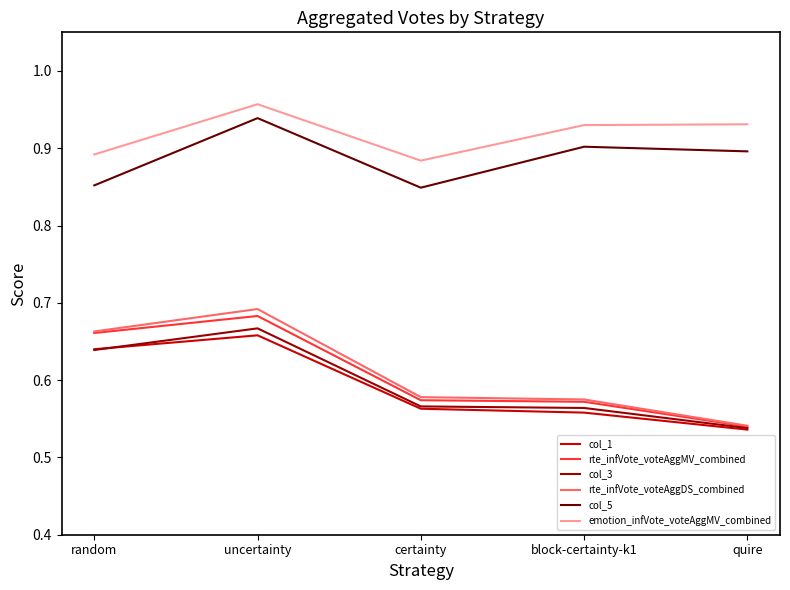

True or false: emotion_infVote_voteAggMV_combined and col_5 intersect in this chart.

False